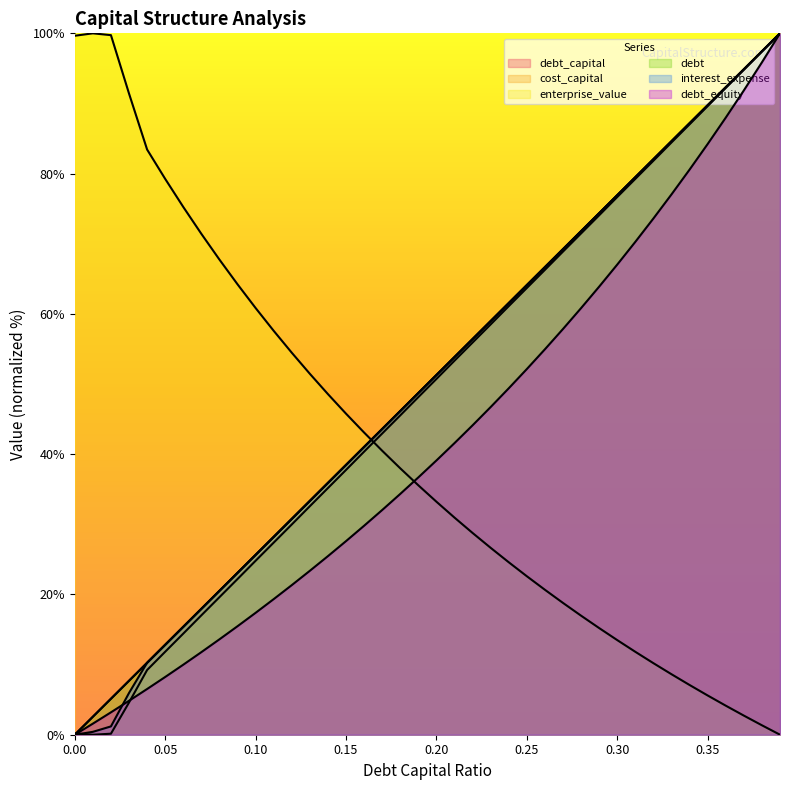

What is the difference between the maximum and minimum values in the debt_capital series?

100.0